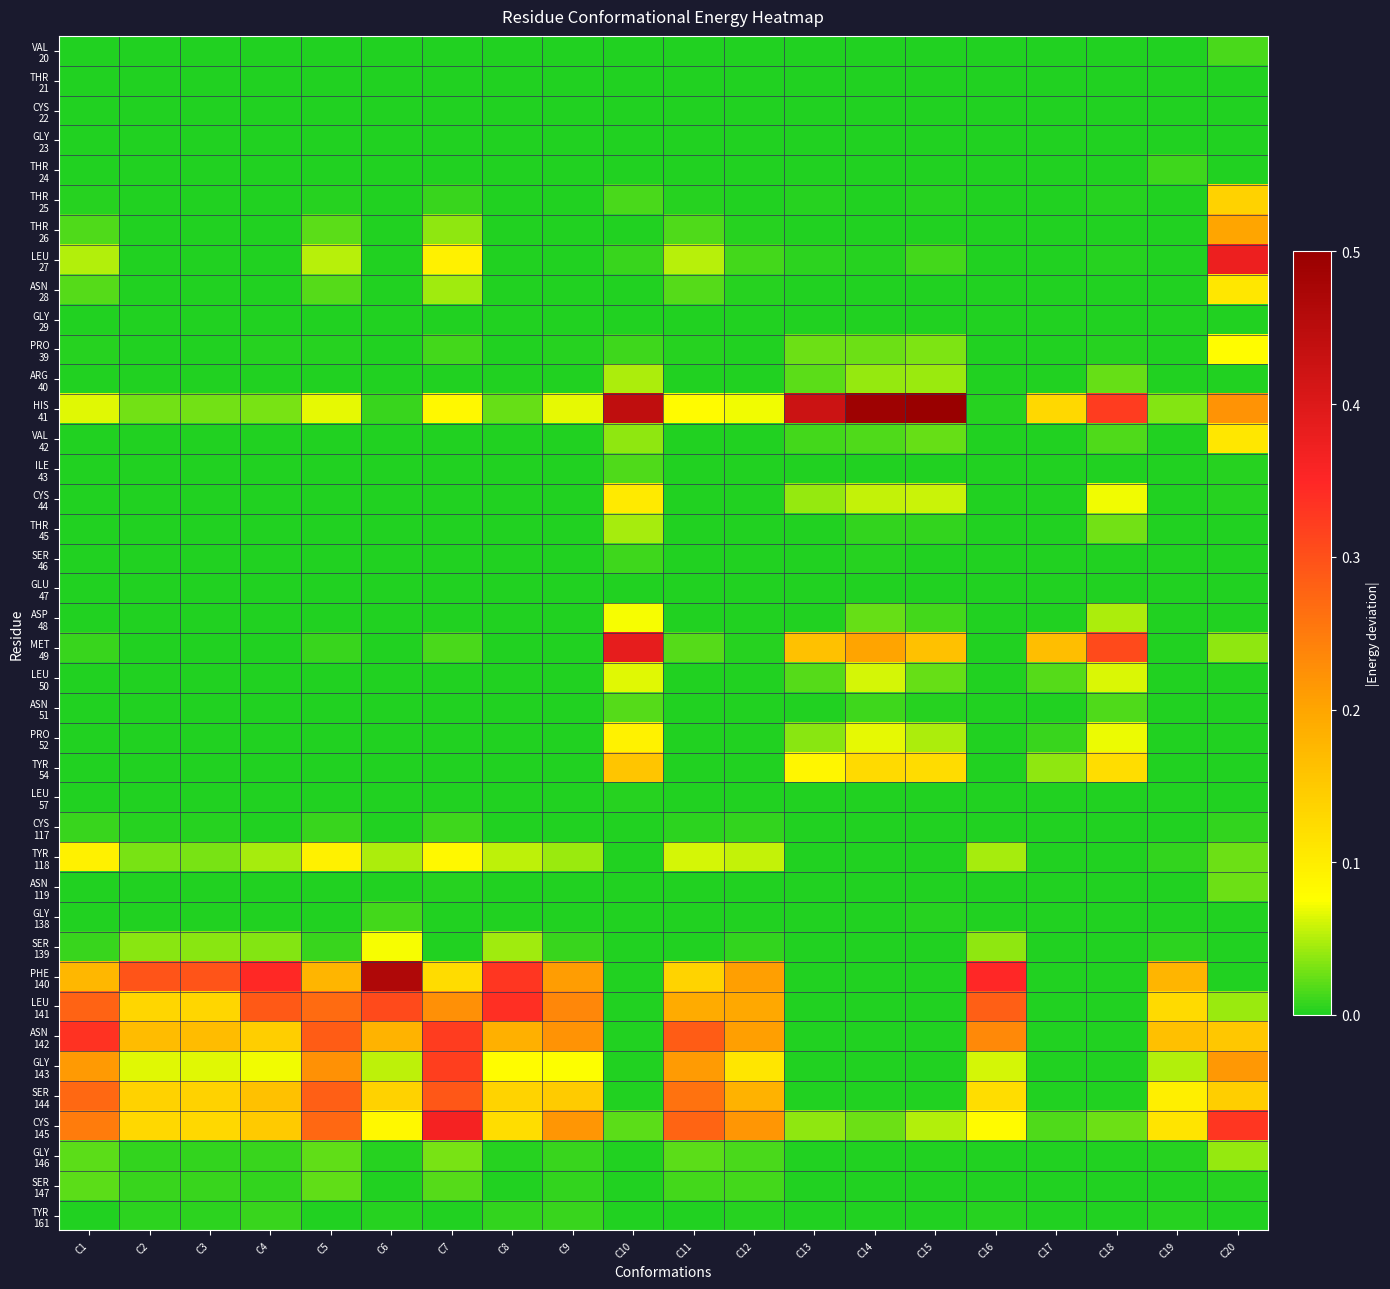

How many data points does each series have?

20